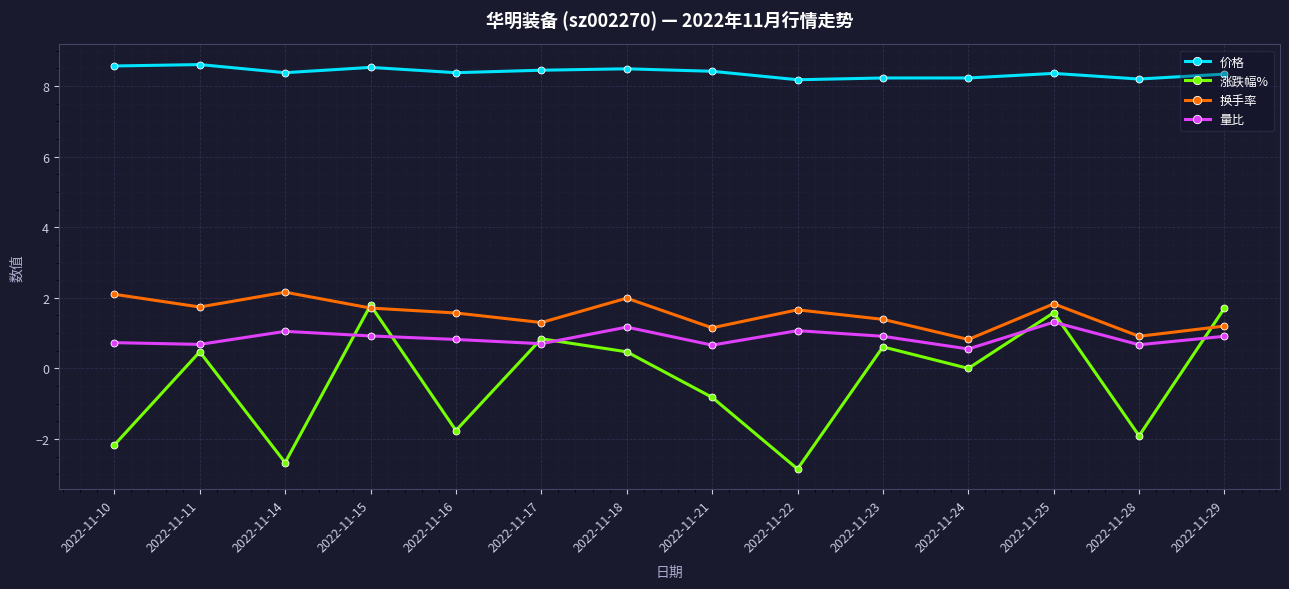

Which series has the largest range (max minus min)?

涨跌幅%